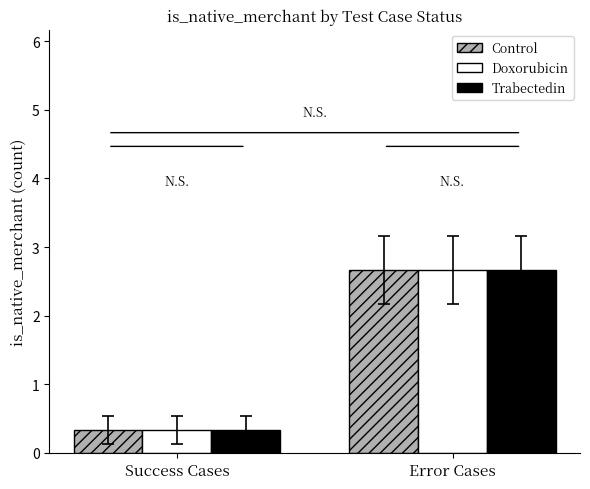

What is the average value of the Doxorubicin series?

1.5